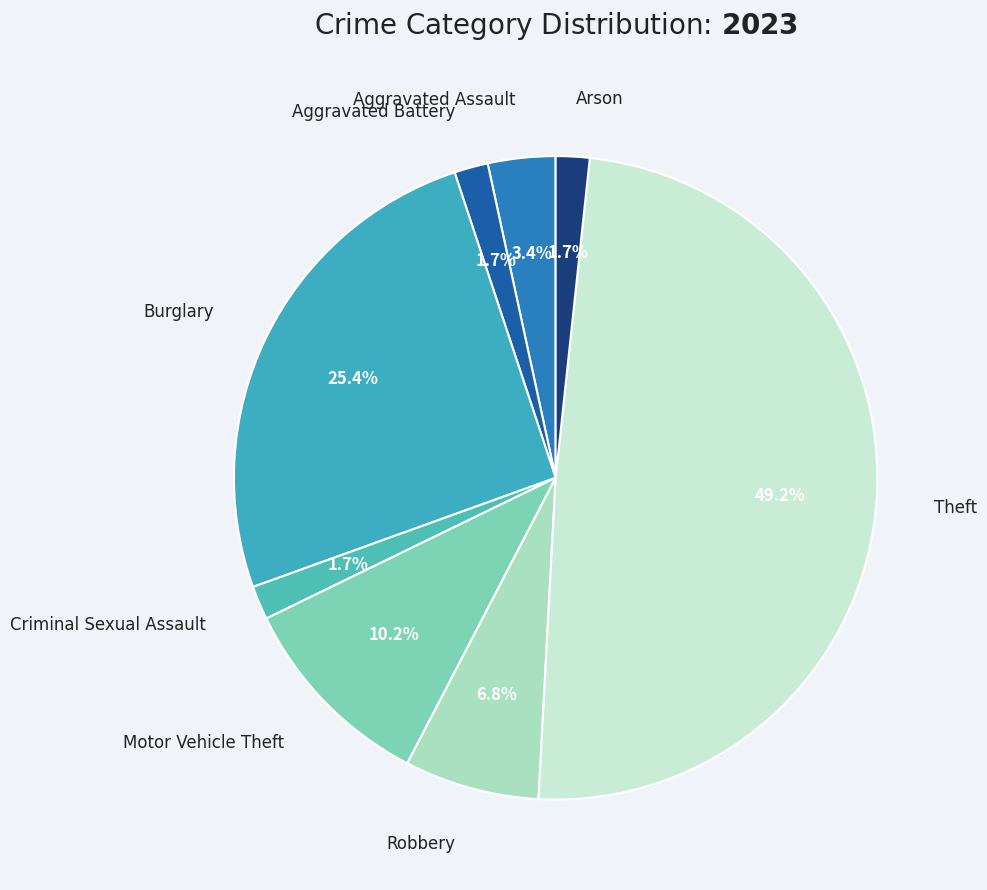

How many segments does this pie chart have?

8